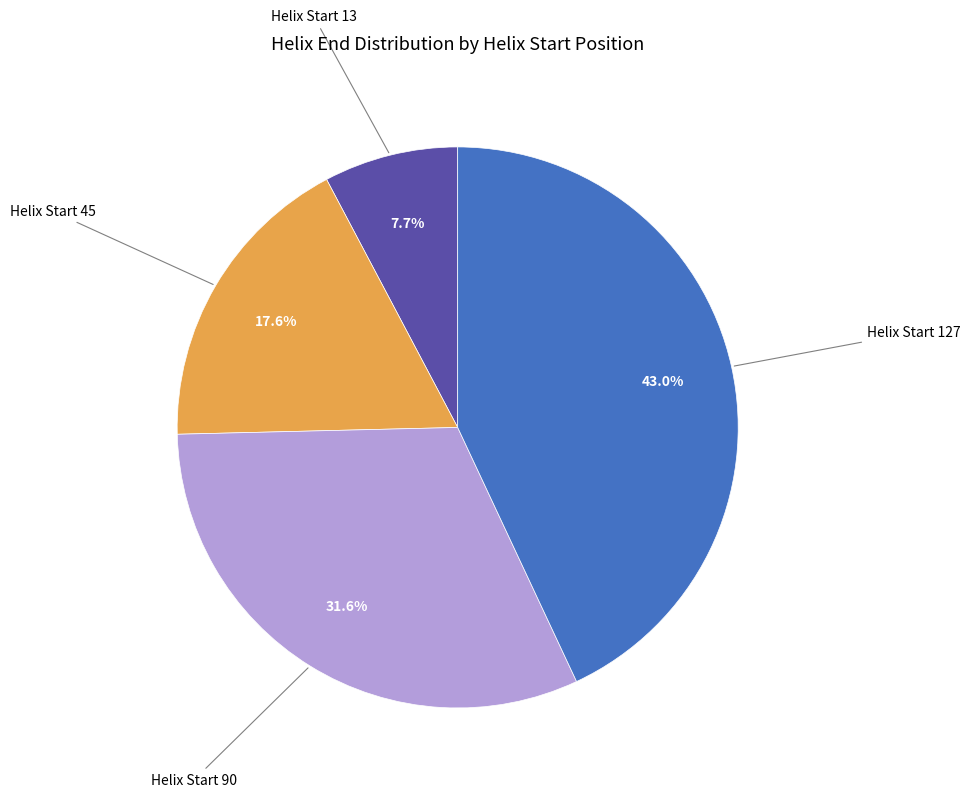

To the nearest percent, what is the combined percentage of Helix Start 127 and Helix Start 45?

61%